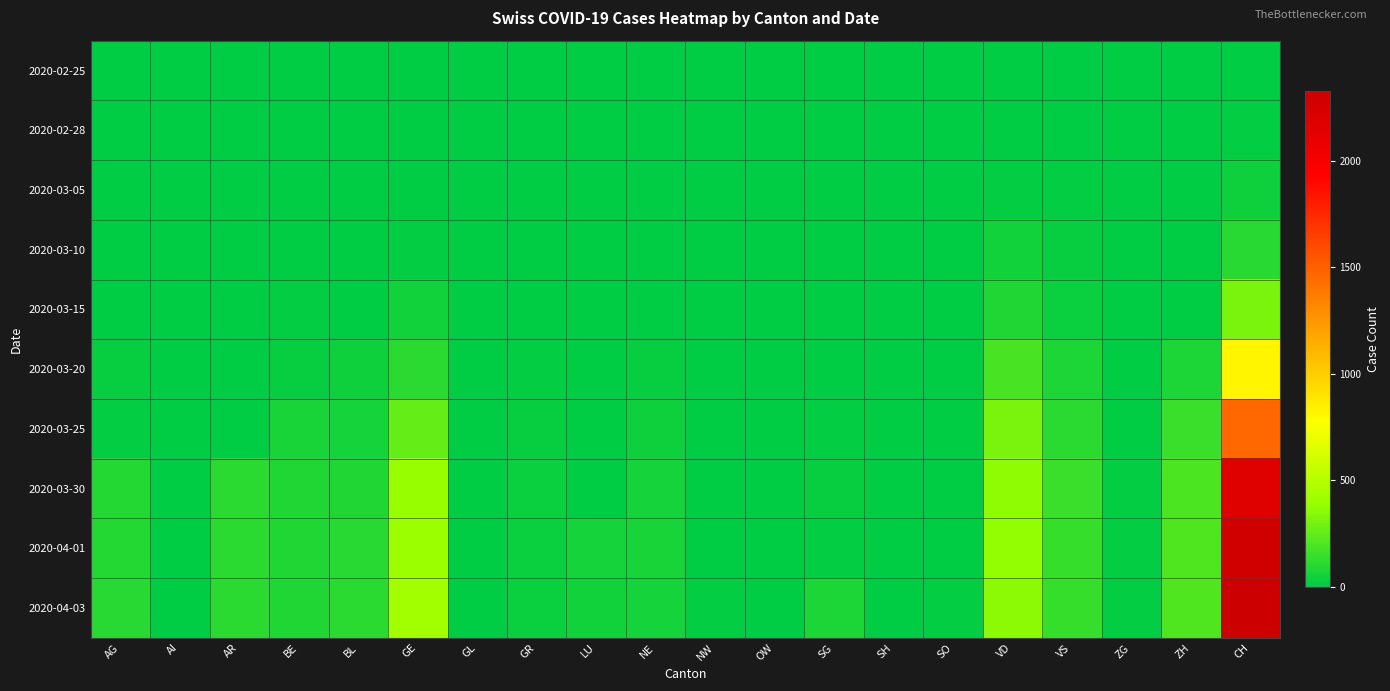

Reading right to left, extract all data points from this chart.

2020-02-25: CH=0	ZH=0	ZG=0	VS=0	VD=0	SO=0	SH=0	SG=0	OW=0	NW=0	NE=0	LU=0	GR=0	GL=0	GE=0	BL=0	BE=0	AR=0	AI=0	AG=0
2020-02-28: CH=12	ZH=0	ZG=0	VS=0	VD=0	SO=0	SH=0	SG=0	OW=0	NW=0	NE=0	LU=0	GR=0	GL=0	GE=0	BL=0	BE=0	AR=0	AI=0	AG=0
2020-03-05: CH=38	ZH=0	ZG=0	VS=10	VD=14	SO=0	SH=0	SG=0	OW=0	NW=0	NE=4	LU=0	GR=2	GL=0	GE=5	BL=1	BE=1	AR=0	AI=0	AG=0
2020-03-10: CH=101	ZH=0	ZG=0	VS=19	VD=48	SO=0	SH=0	SG=0	OW=0	NW=0	NE=4	LU=0	GR=5	GL=0	GE=18	BL=1	BE=5	AR=0	AI=0	AG=0
2020-03-15: CH=314	ZH=0	ZG=0	VS=35	VD=90	SO=0	SH=0	SG=0	OW=0	NW=6	NE=9	LU=0	GR=9	GL=0	GE=46	BL=0	BE=12	AR=0	AI=0	AG=0
2020-03-20: CH=819	ZH=78	ZG=1	VS=73	VD=182	SO=0	SH=0	SG=0	OW=0	NW=5	NE=21	LU=0	GR=14	GL=0	GE=109	BL=45	BE=27	AR=0	AI=0	AG=25
2020-03-25: CH=1462	ZH=146	ZG=9	VS=118	VD=311	SO=0	SH=0	SG=10	OW=0	NW=3	NE=41	LU=0	GR=23	GL=2	GE=258	BL=58	BE=68	AR=0	AI=0	AG=16
2020-03-30: CH=2174	ZH=197	ZG=13	VS=152	VD=368	SO=0	SH=0	SG=19	OW=0	NW=8	NE=57	LU=0	GR=28	GL=3	GE=382	BL=90	BE=86	AR=112	AI=0	AG=94
2020-04-01: CH=2280	ZH=203	ZG=13	VS=145	VD=380	SO=0	SH=0	SG=10	OW=0	NW=9	NE=66	LU=57	GR=29	GL=5	GE=406	BL=108	BE=86	AR=115	AI=0	AG=94
2020-04-03: CH=2324	ZH=207	ZG=15	VS=145	VD=361	SO=17	SH=9	SG=75	OW=0	NW=10	NE=61	LU=49	GR=28	GL=5	GE=424	BL=115	BE=82	AR=109	AI=0	AG=100